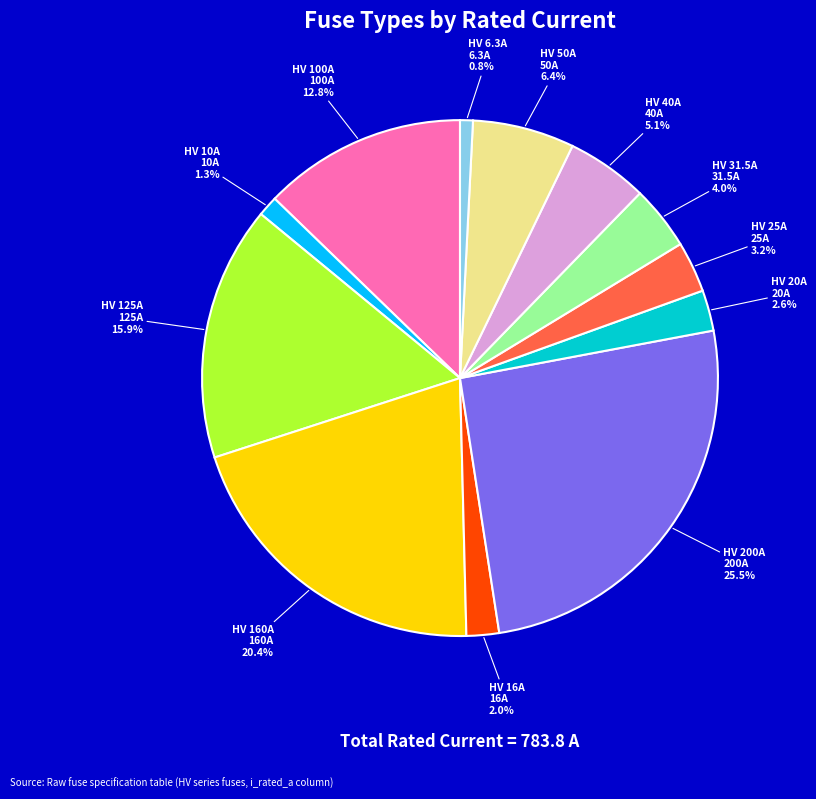

To the nearest percent, what percentage of the pie is HV 16A?

2%